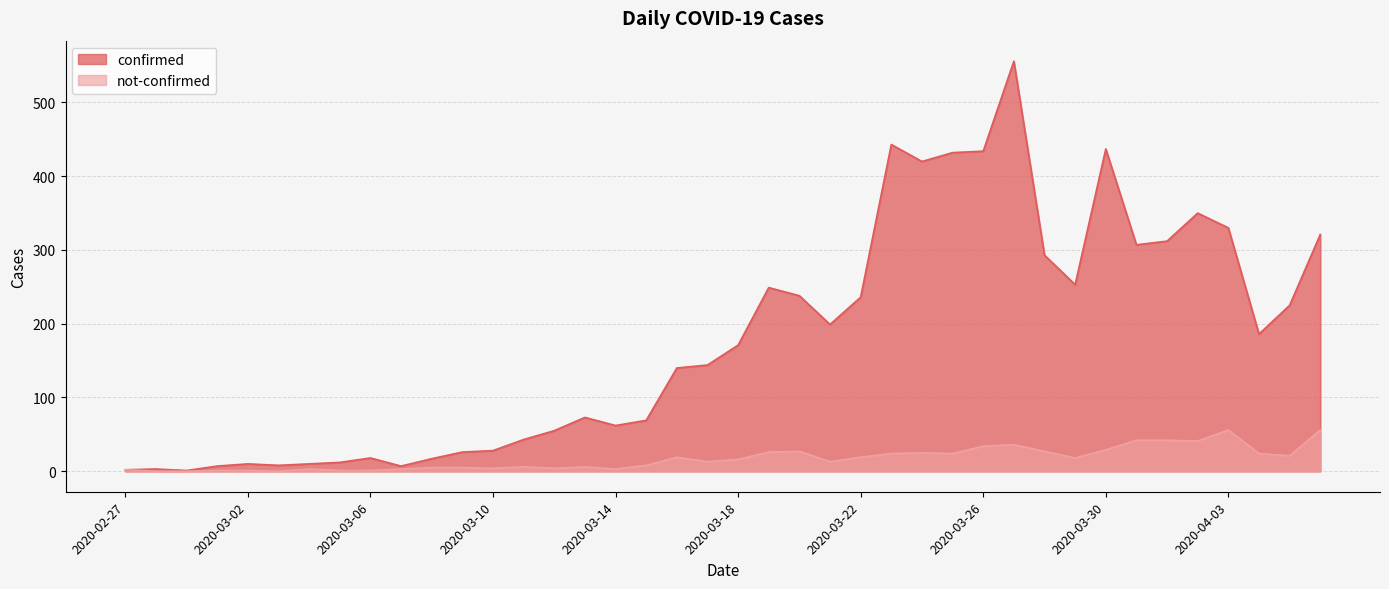

What are all the series names shown in the legend?

confirmed, not-confirmed